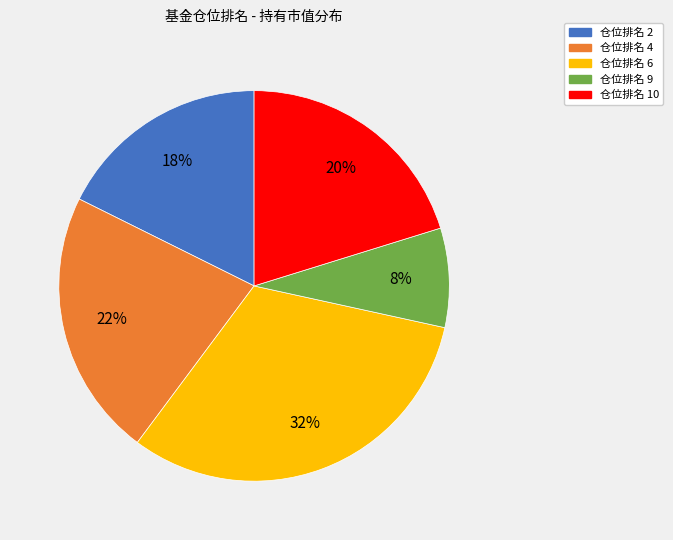

To the nearest percent, what is the difference between the largest and smallest slice percentages?

24%